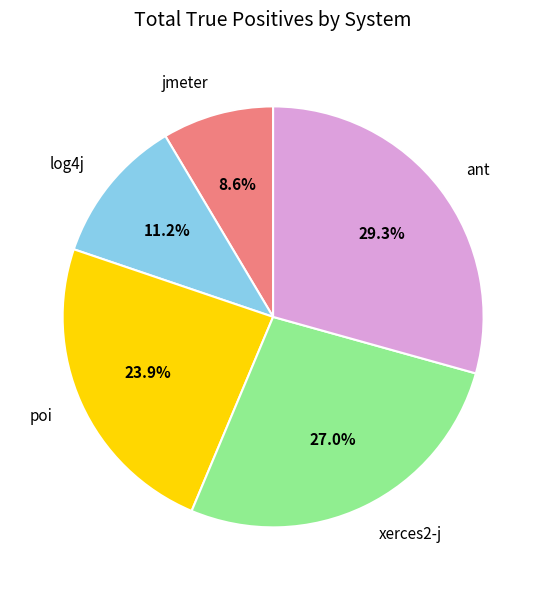

Is there a majority slice in this chart?

No